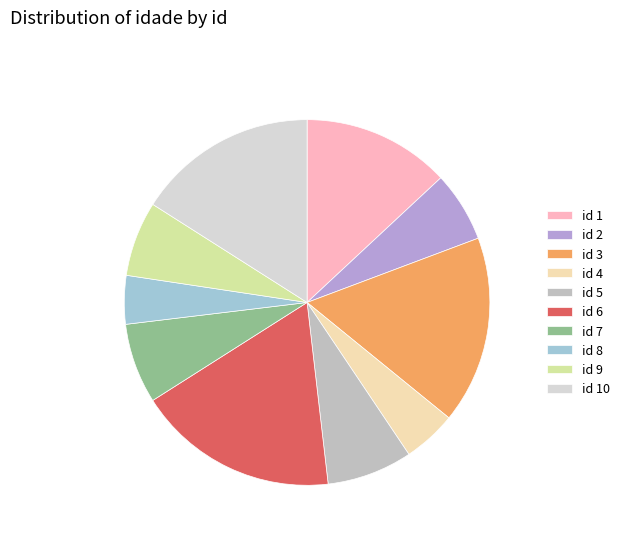

How many slices are in this pie chart?

10